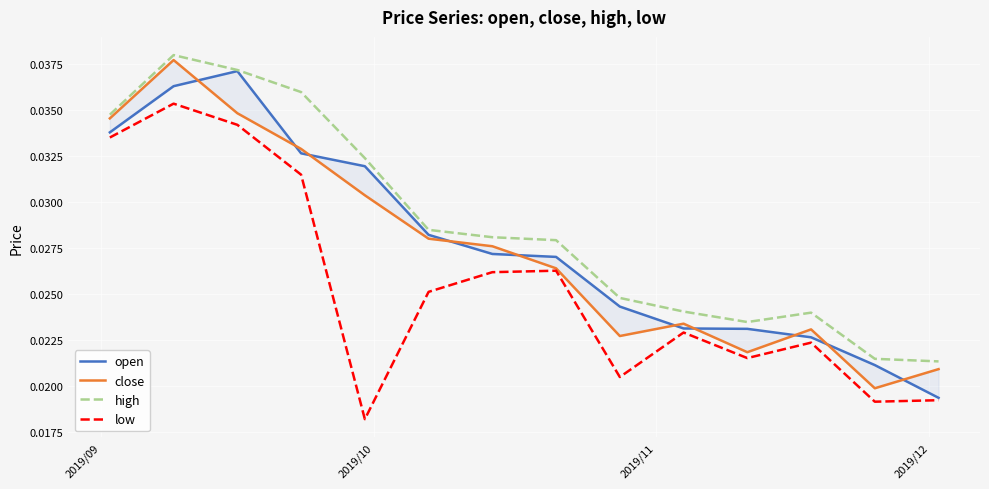

True or false: high and low intersect in this chart.

False